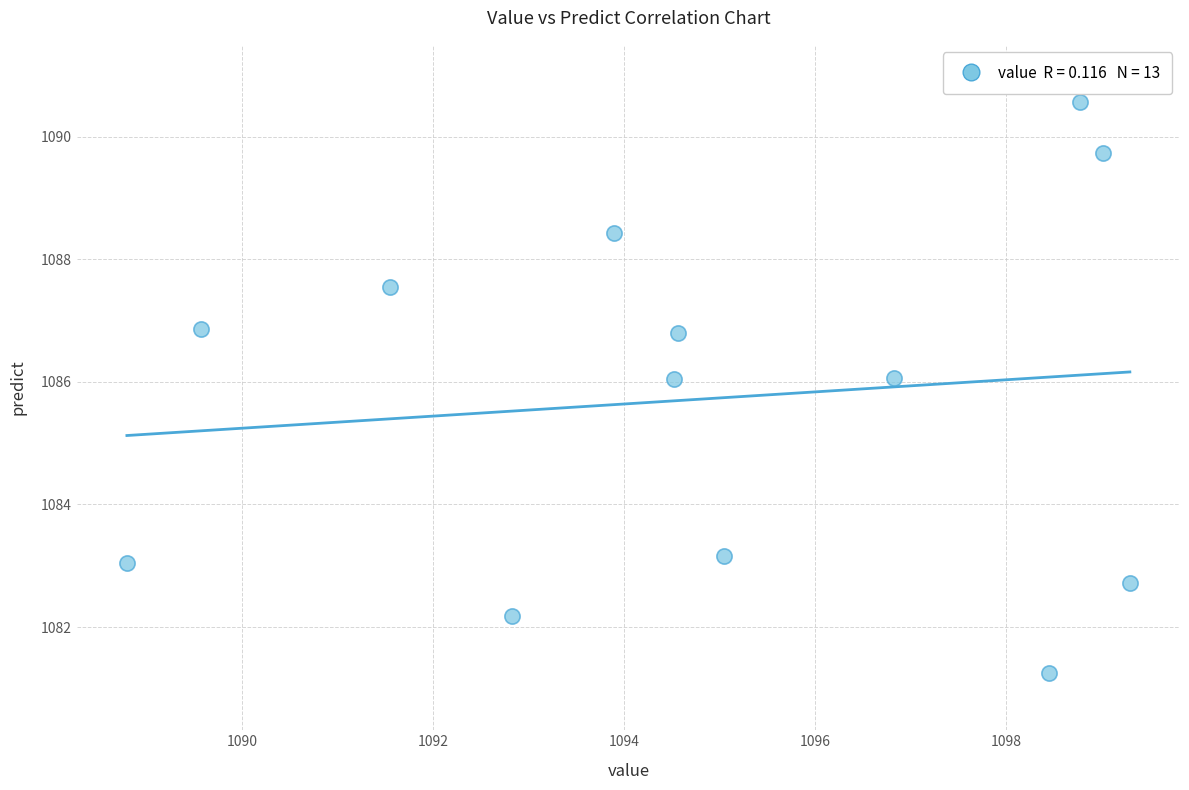

What is the range of X values (max minus min)?

10.5